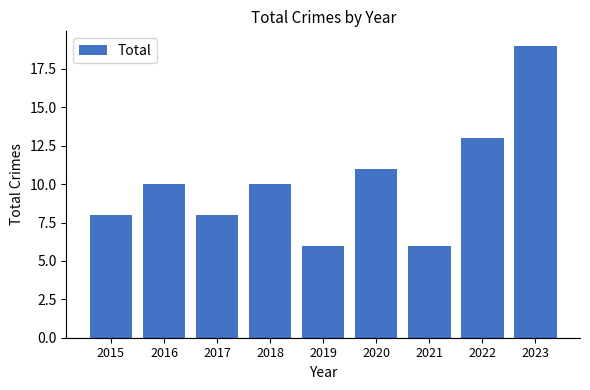

Reading left to right, transcribe all the data shown in this chart.

2015=8	2016=10	2017=8	2018=10	2019=6	2020=11	2021=6	2022=13	2023=19